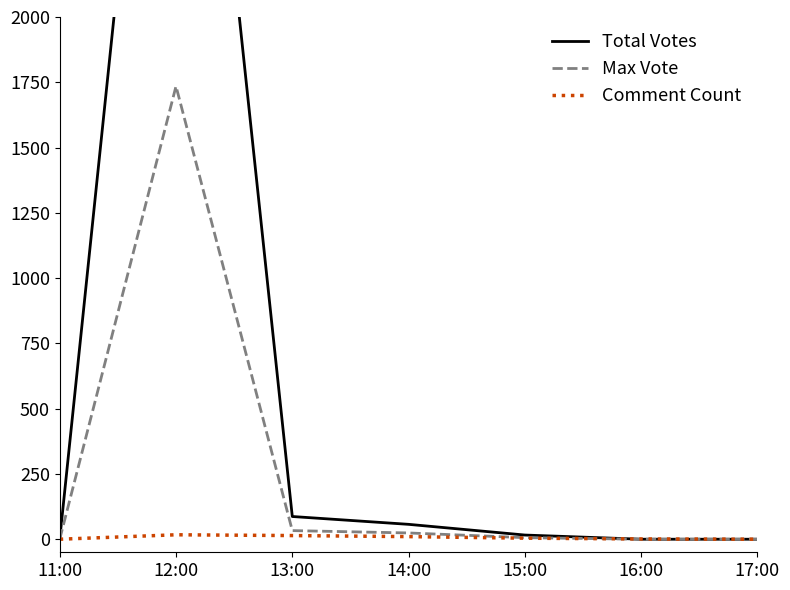

What position from the left is 15:00?

5